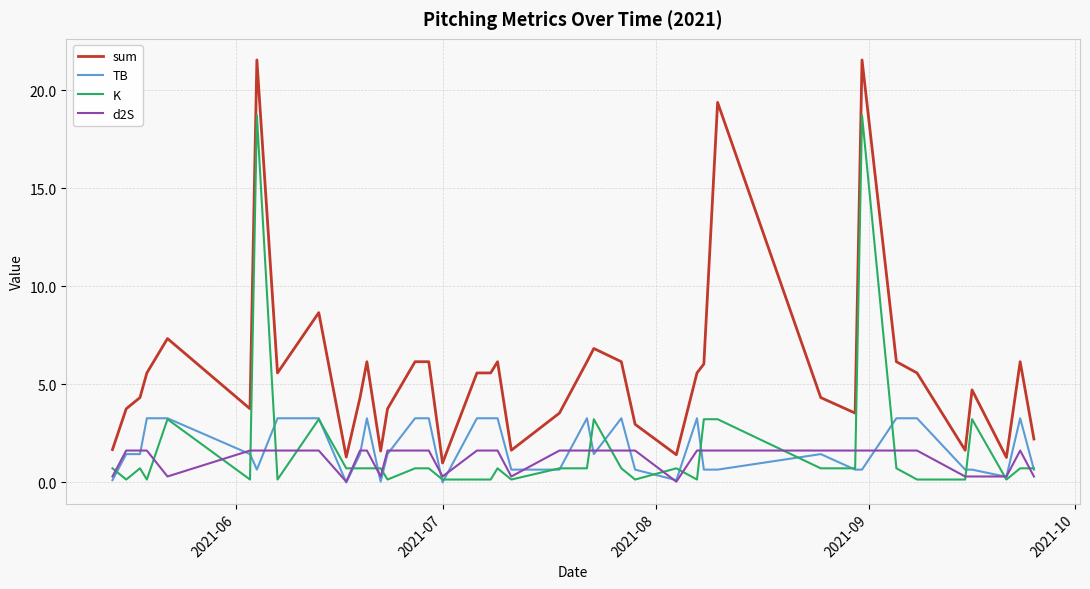

True or false: sum and K intersect in this chart.

False